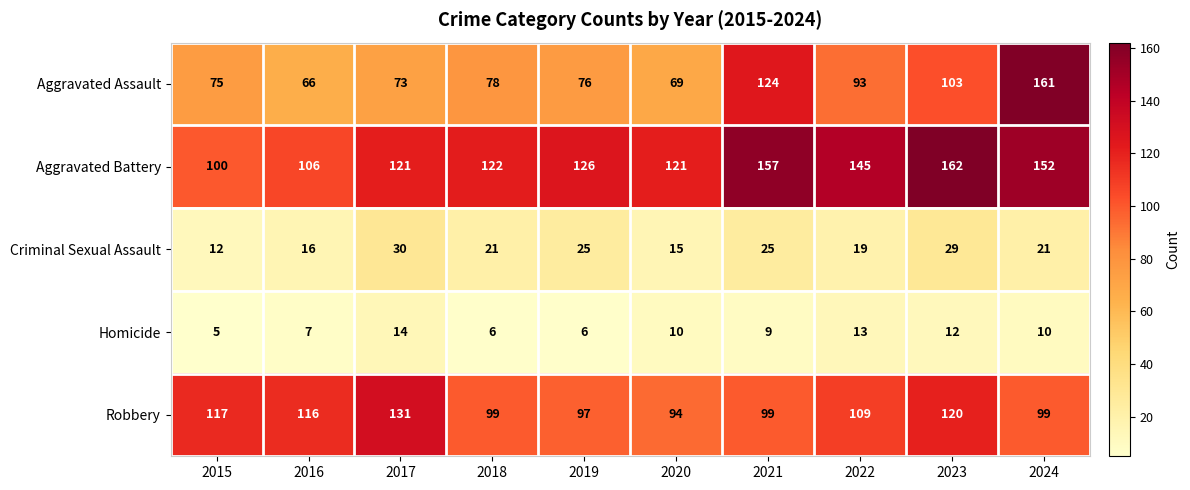

The value of Aggravated Battery at 2019 is 126. True or false?

True